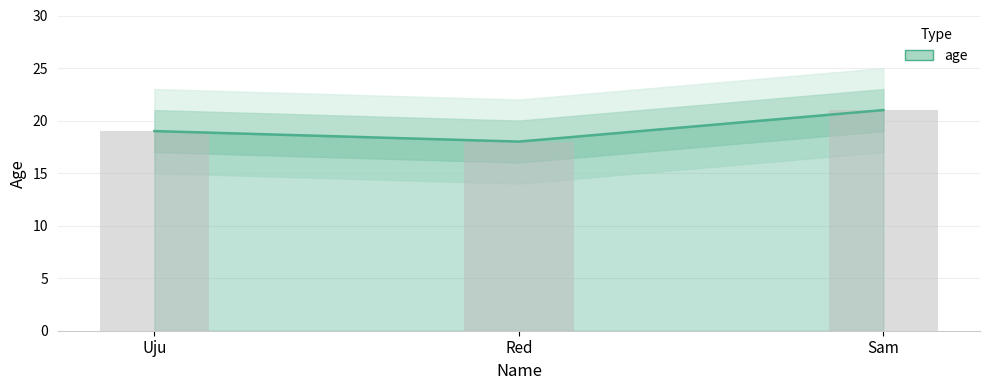

Which has a higher value, Red or Uju?

Uju